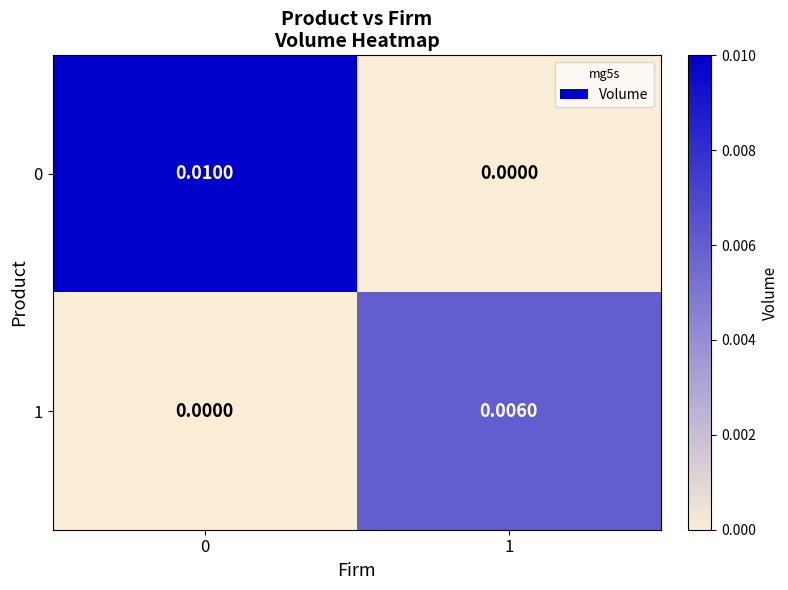

Is the value of 1 at 1 greater than the value of 0 at 1?

Yes